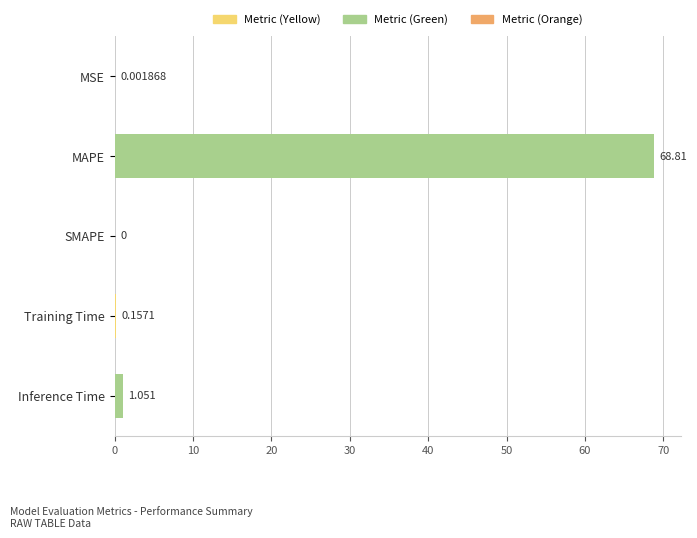

Which has a higher value, SMAPE or Training Time?

Training Time